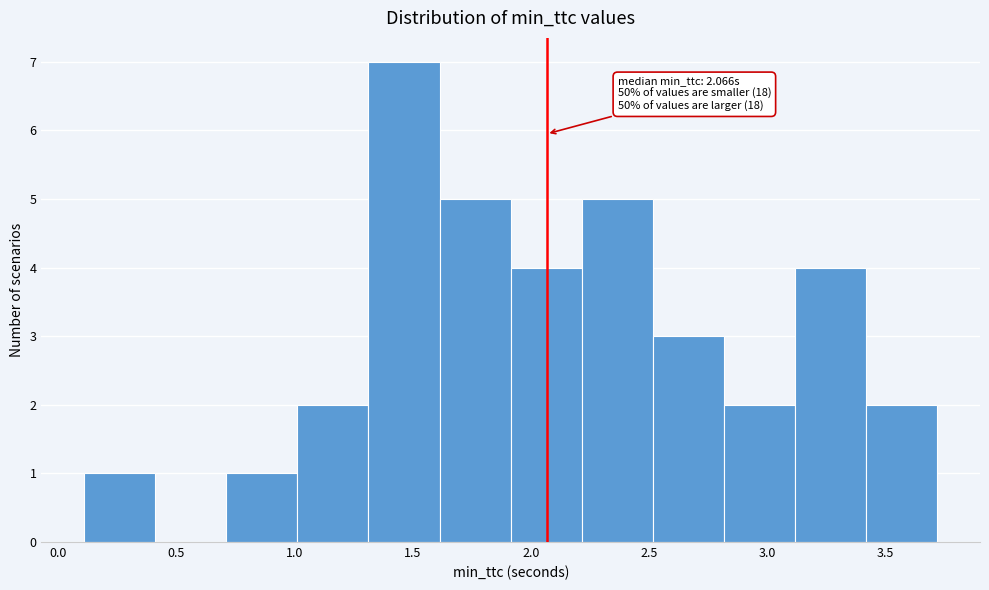

Which range on the x-axis has the tallest bar?

1.3 to 1.6